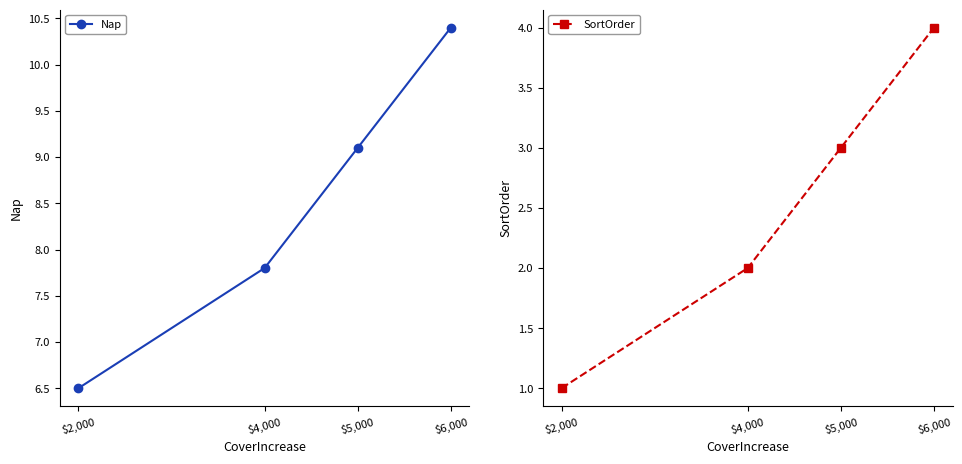

How many values in the Nap series exceed 9?

2